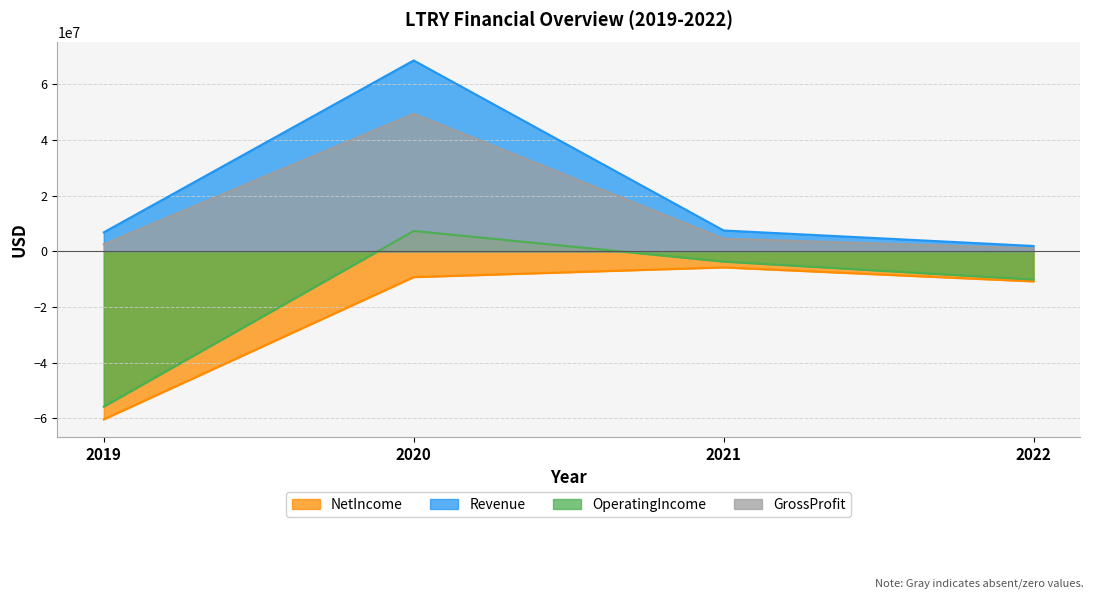

What is the sum of the NetIncome values at 2021 and 2019?

-66195928